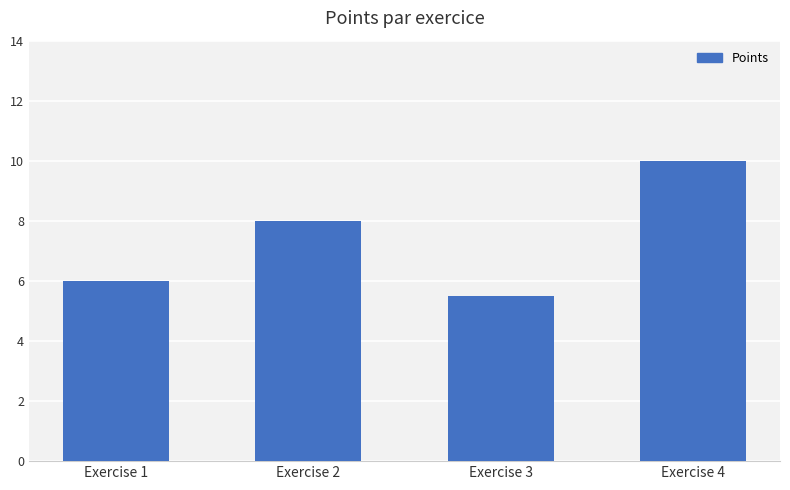

Count the number of categories in the chart.

4